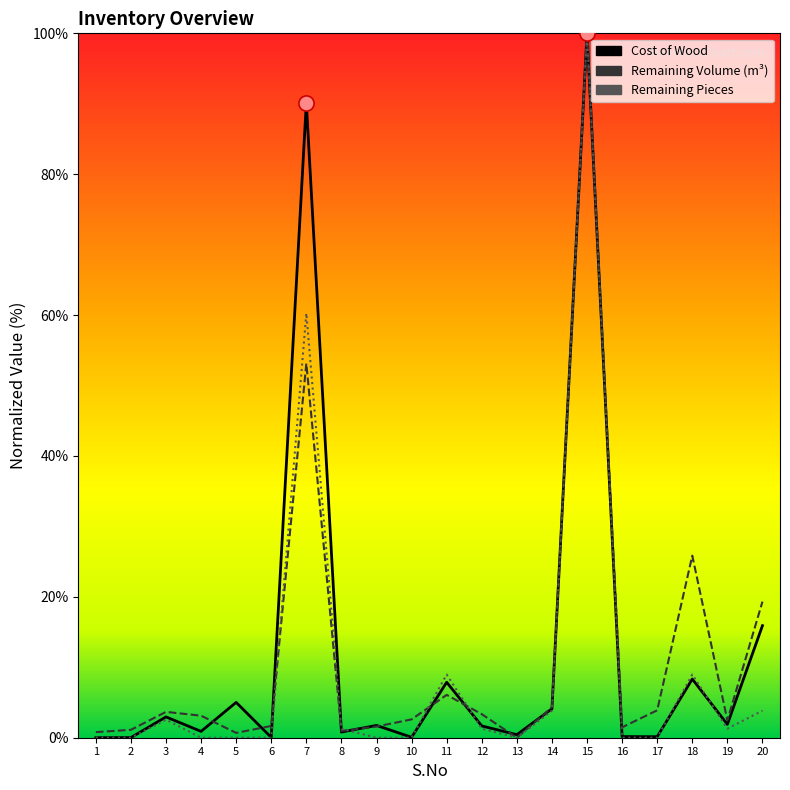

Which series contains the highest Y value?

Cost of Wood